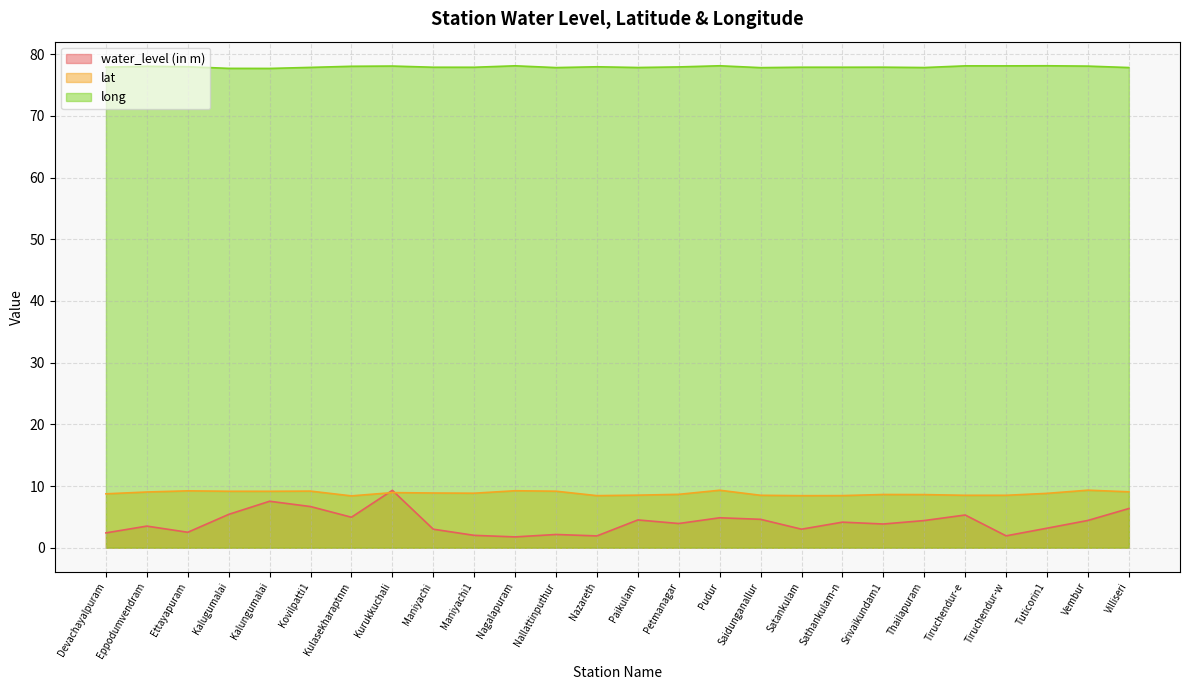

Is the value of water_level (in m) at Kulasekharaptnm greater than the value of long at Nazareth?

No